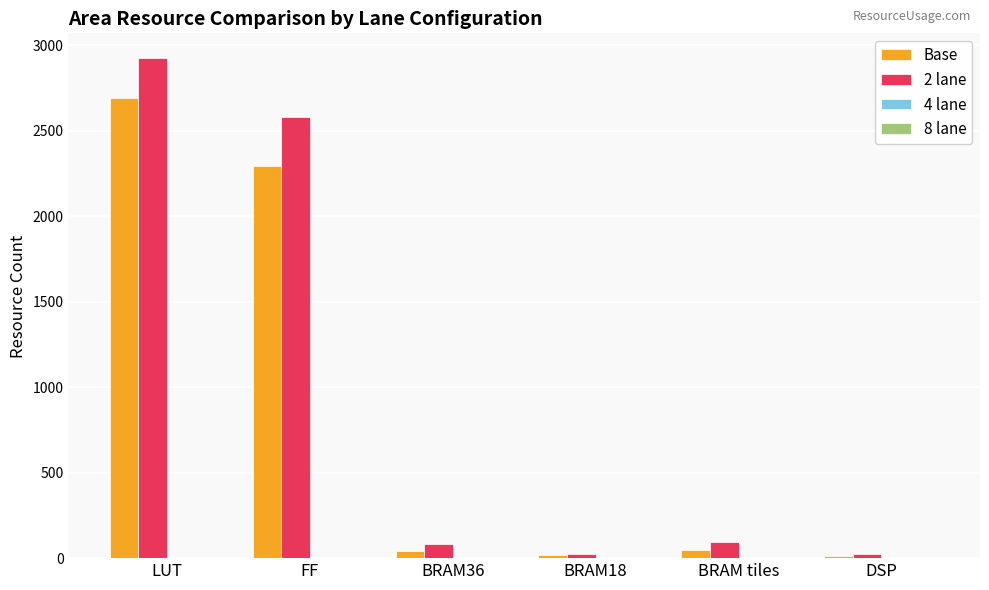

What is the highest value of the 2 lane series?

2923.0